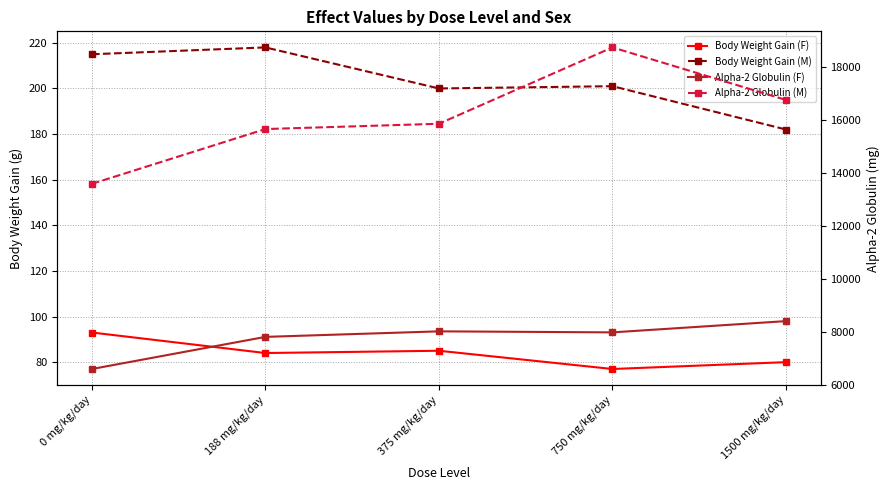

What is the sum of the Body Weight Gain (F) values at 188 mg/kg/day and 0 mg/kg/day?

177